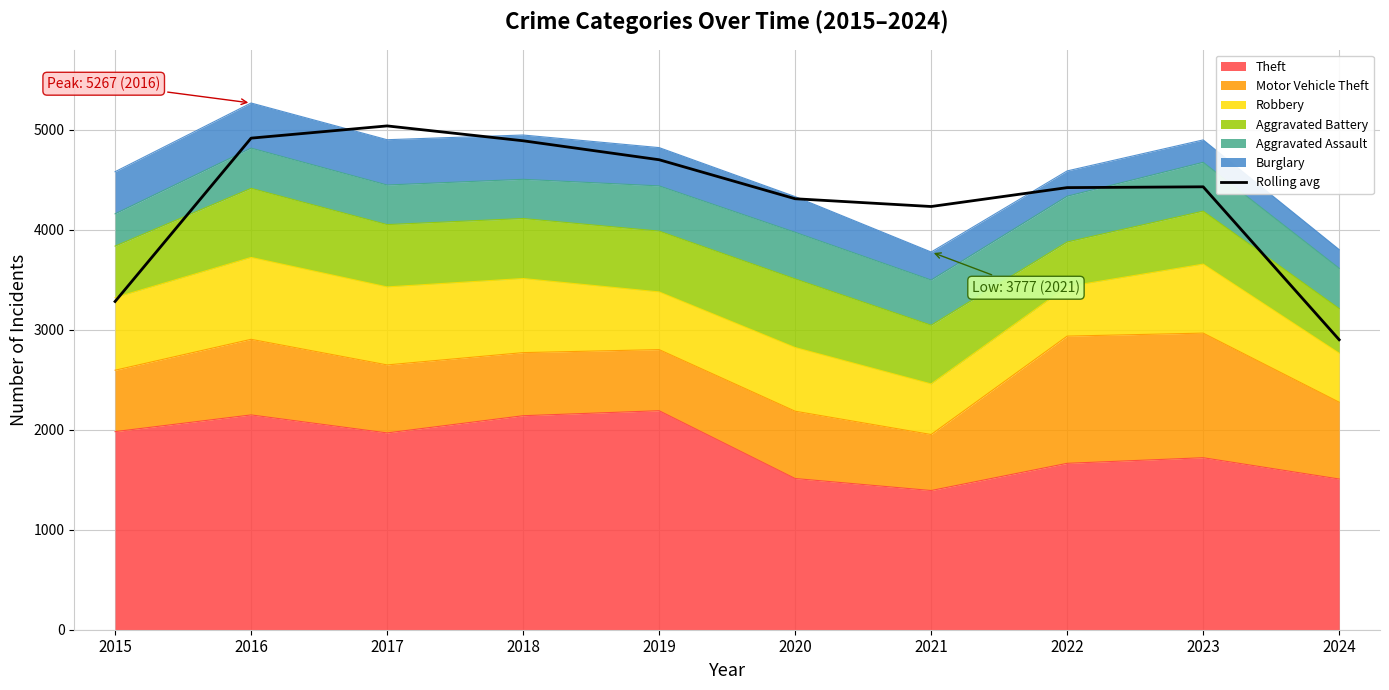

What is the ratio of the value at 2022 to the value at 2023?

1.0